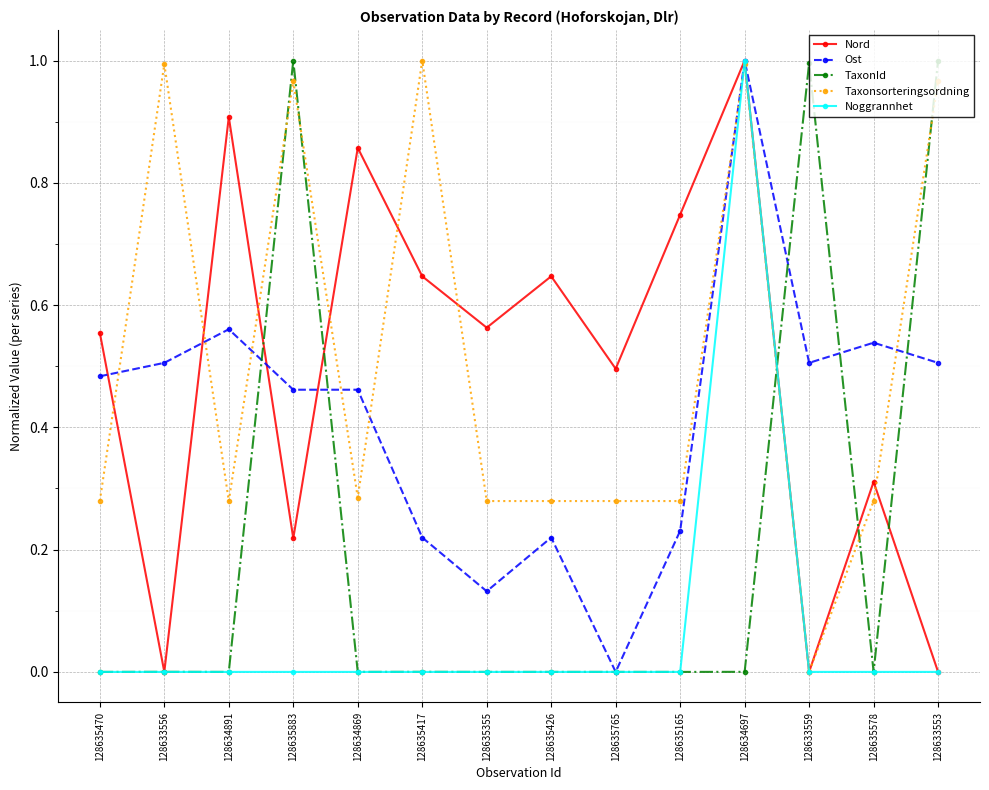

True or false: TaxonId and Nord cross at least once.

True